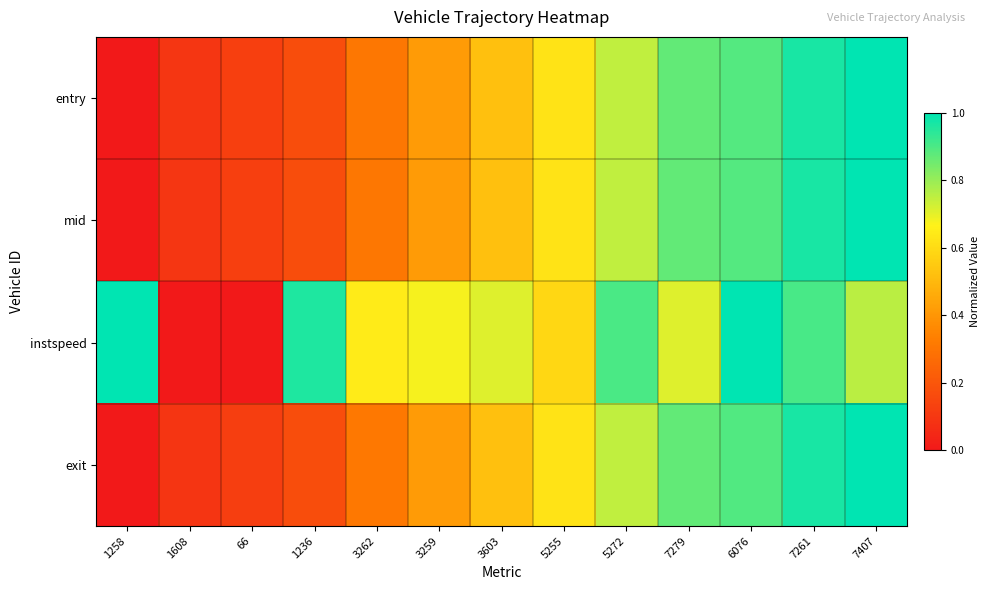

Count the number of categories in the chart.

13